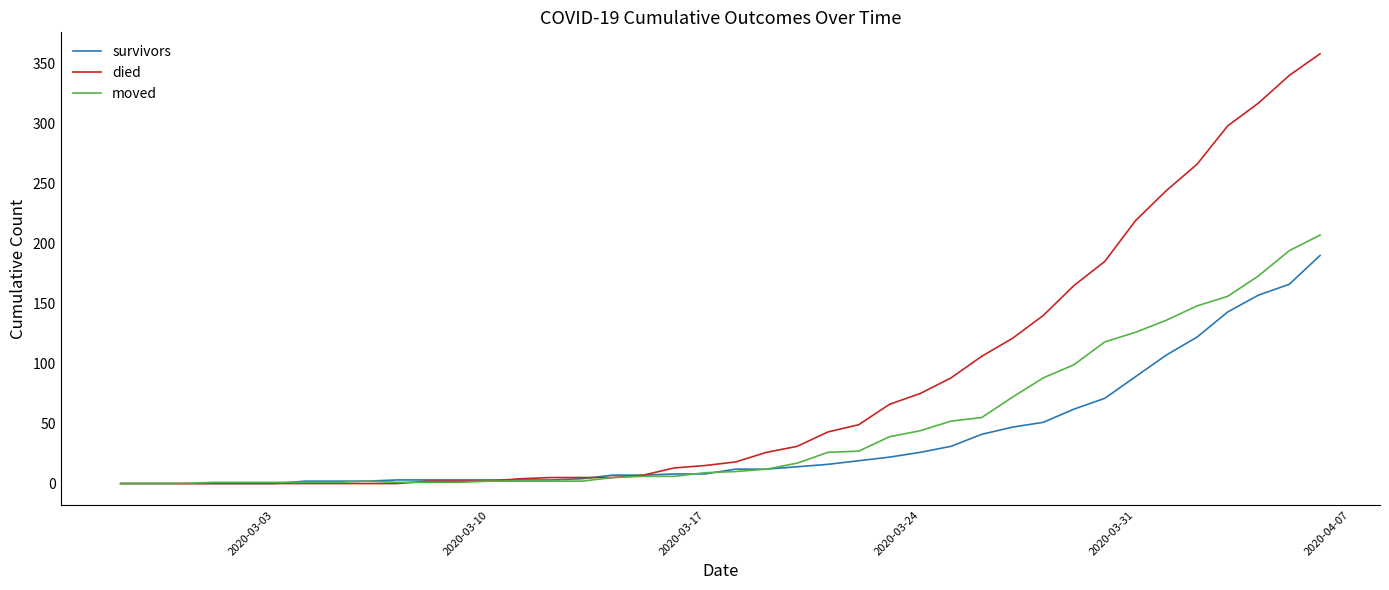

Rank the series by their maximum value, from lowest to highest.

survivors, moved, died